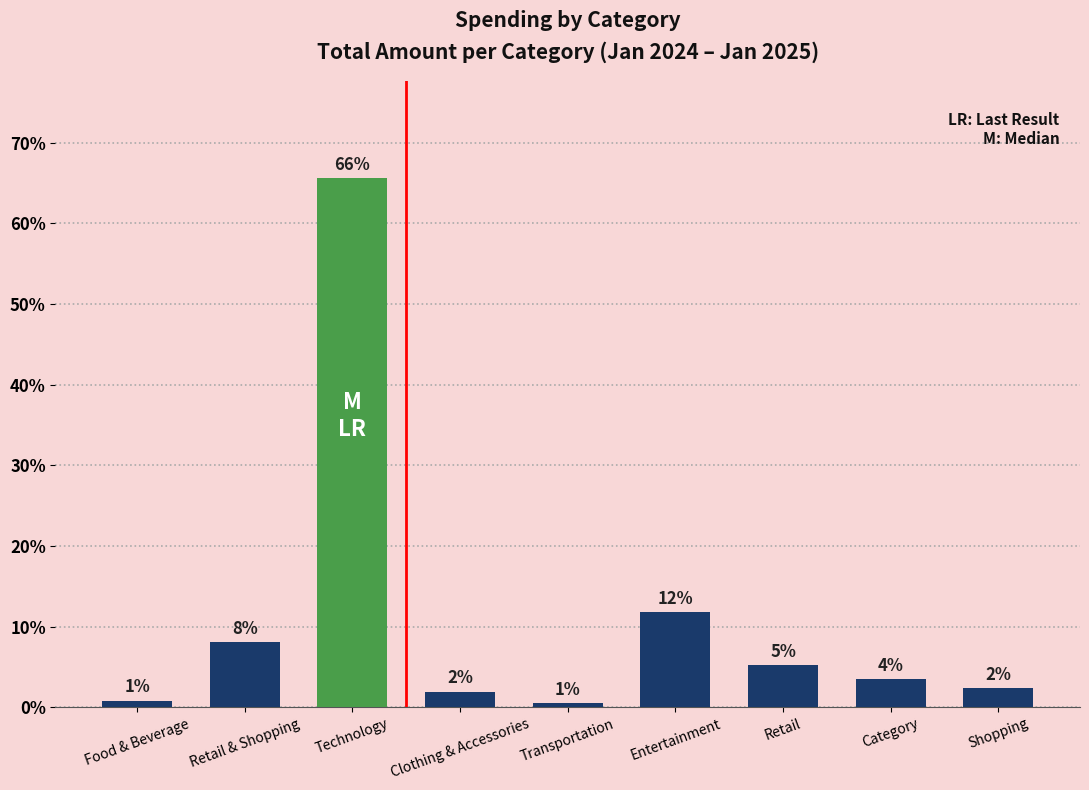

How many bars are there in total?

9